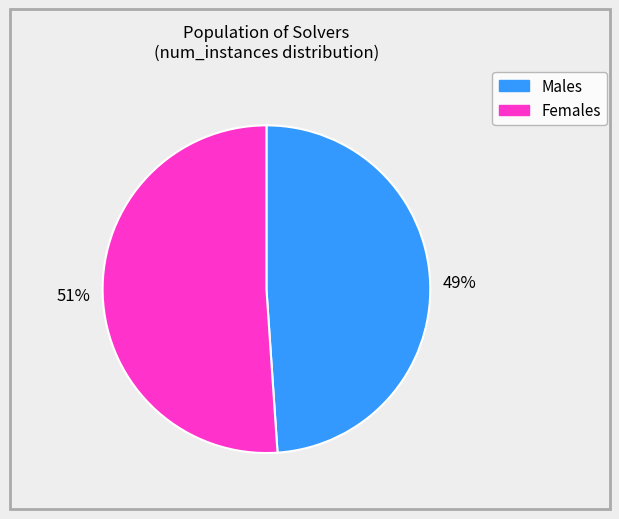

Is there a majority slice in this chart?

Yes